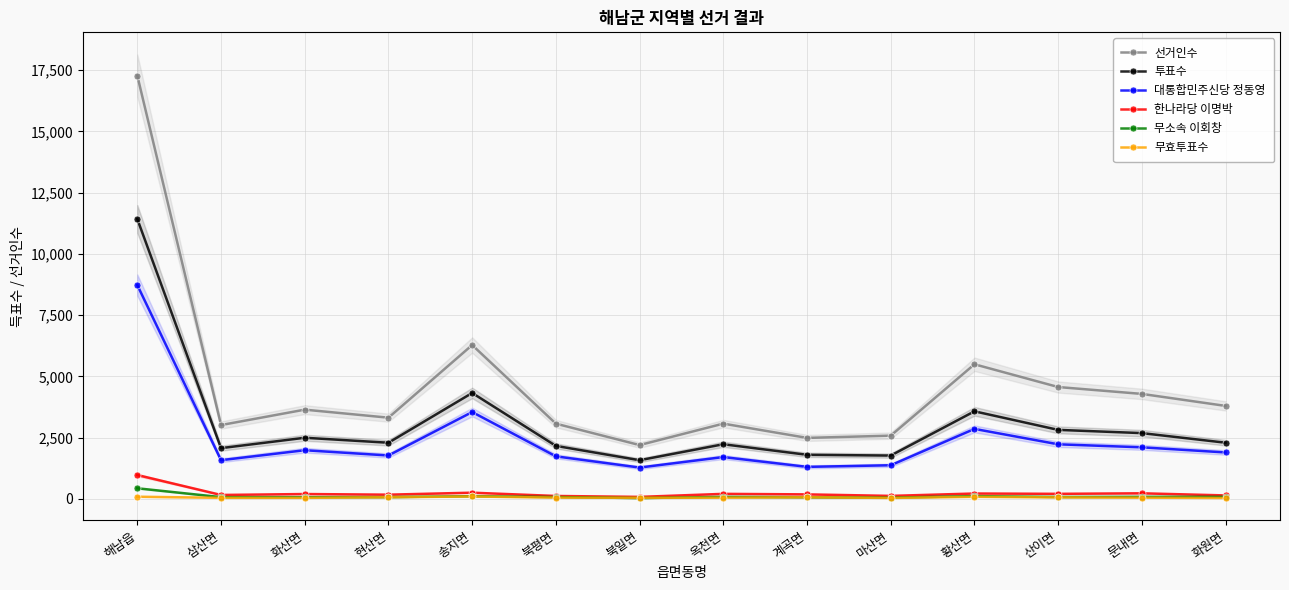

Does the chart have visible grid lines?

Yes